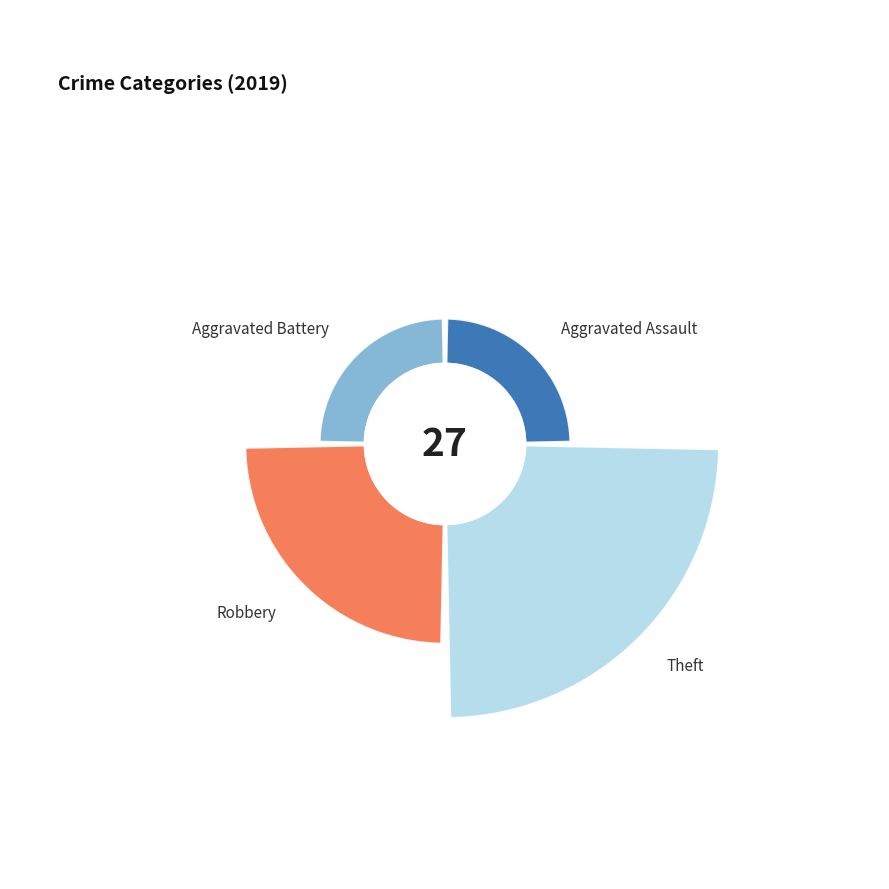

Rank the categories by value from lowest to highest.

Aggravated Assault, Aggravated Battery, Robbery, Theft